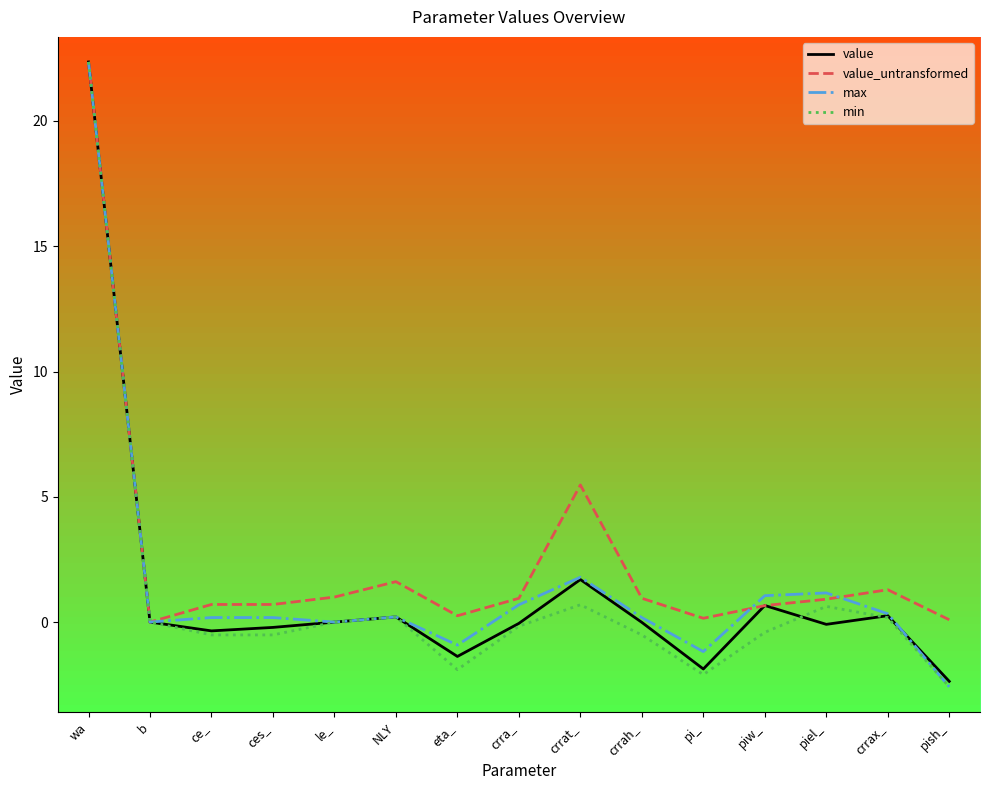

True or false: min has more than 1 points higher than both neighbors.

True